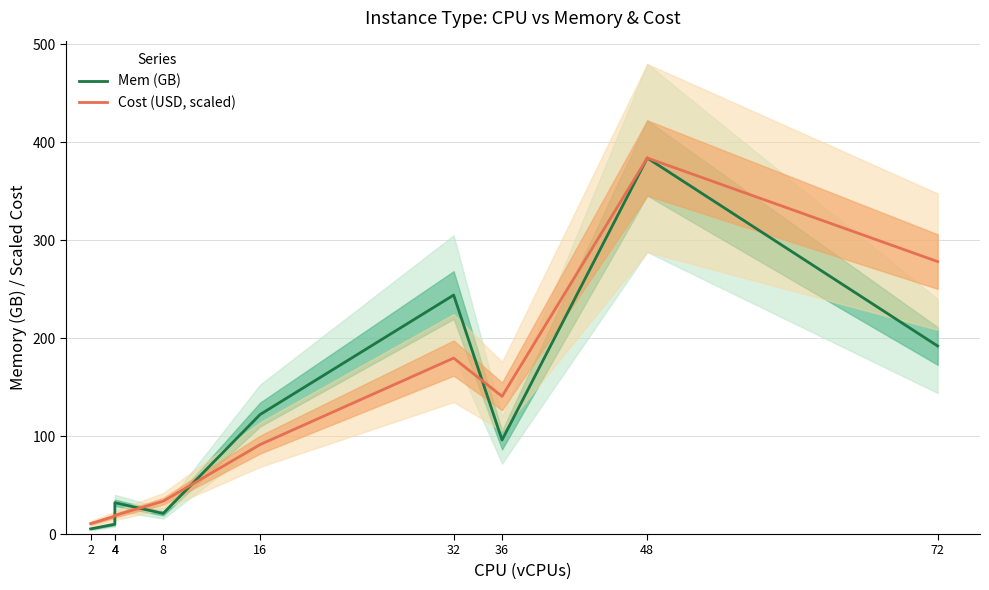

Does the chart have visible grid lines?

Yes